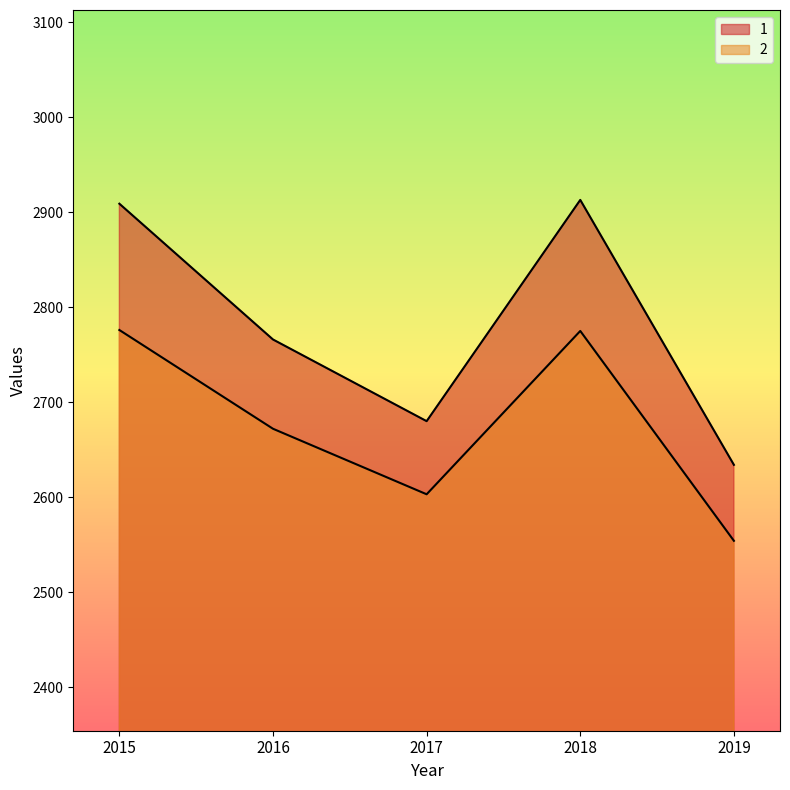

What is the difference between the 2 values at 2018 and 2016?

103